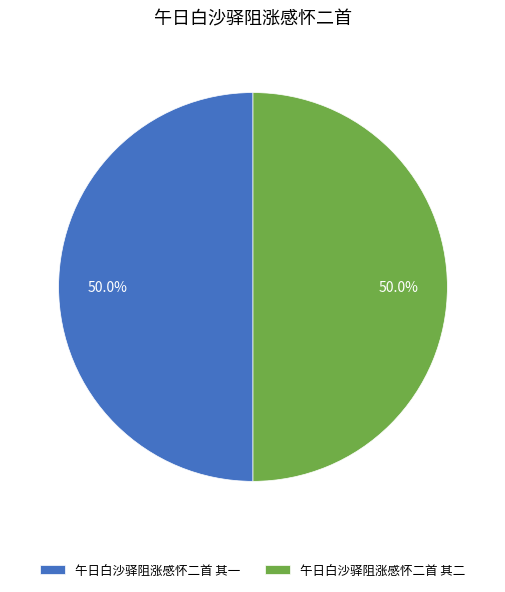

Is the sum of 午日白沙驿阻涨感怀二首 其一 and 午日白沙驿阻涨感怀二首 其二 greater than half?

Yes